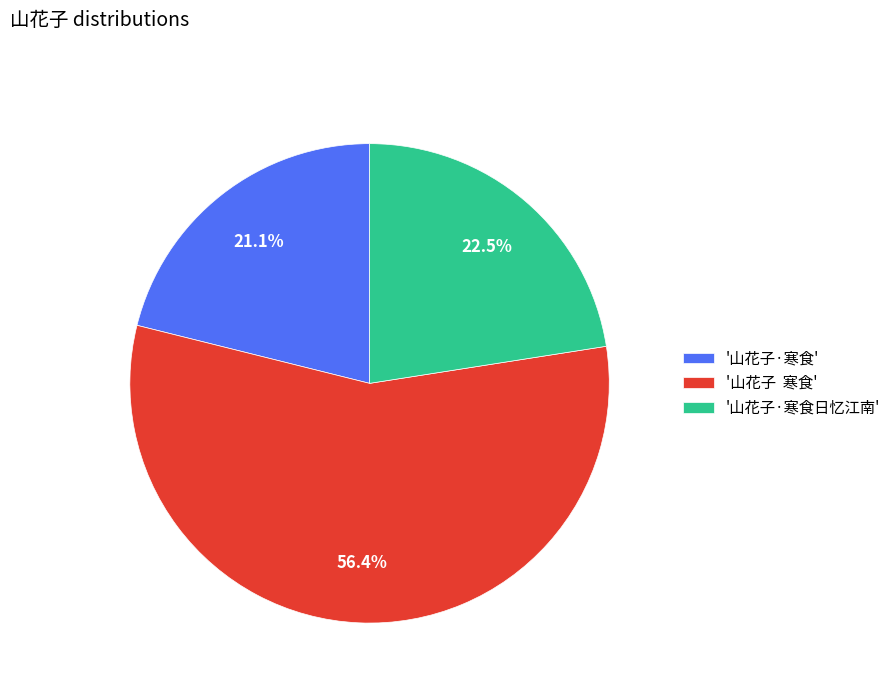

What is the total percentage of '山花子·寒食日忆江南' and '山花子·寒食'?

43.6%